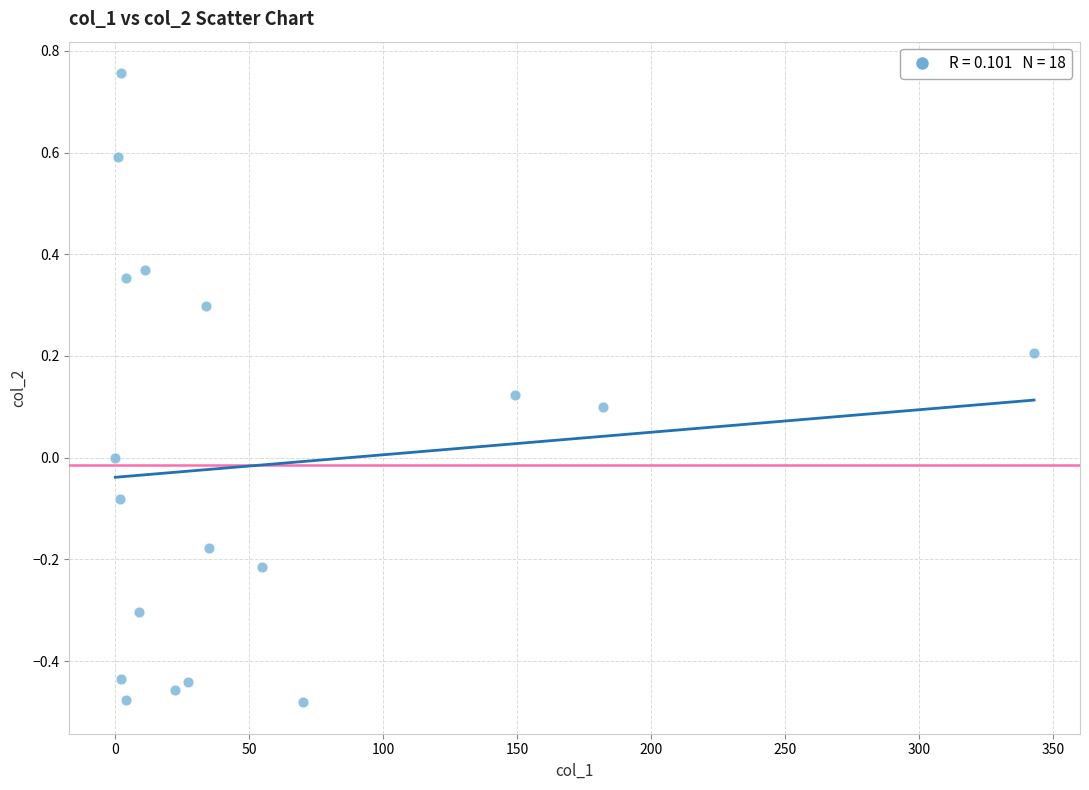

What is the range of X values (max minus min)?

343.0